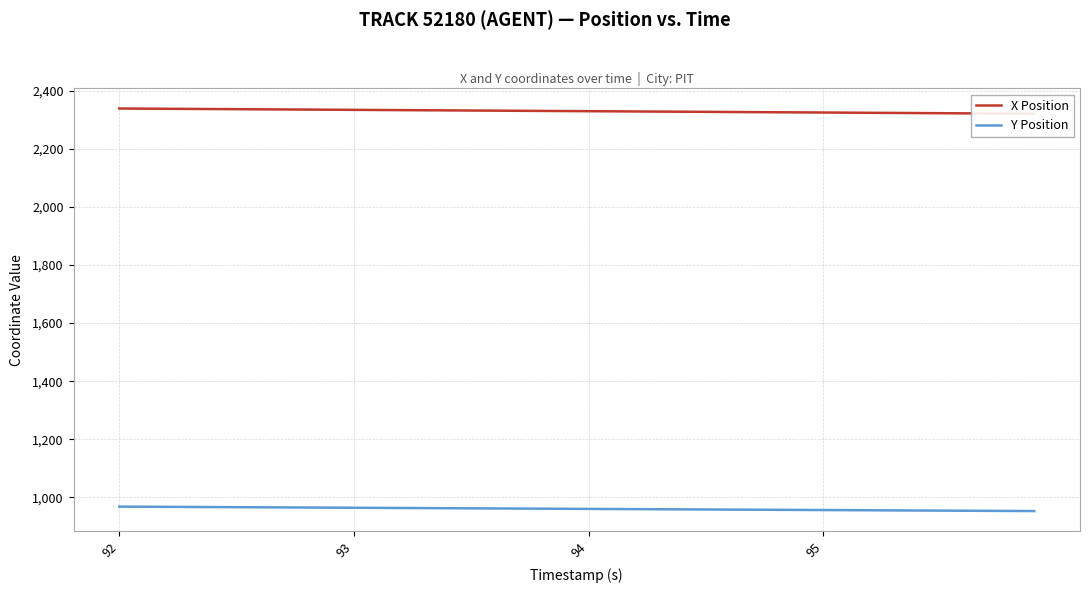

What are all the series names shown in the legend?

X Position, Y Position